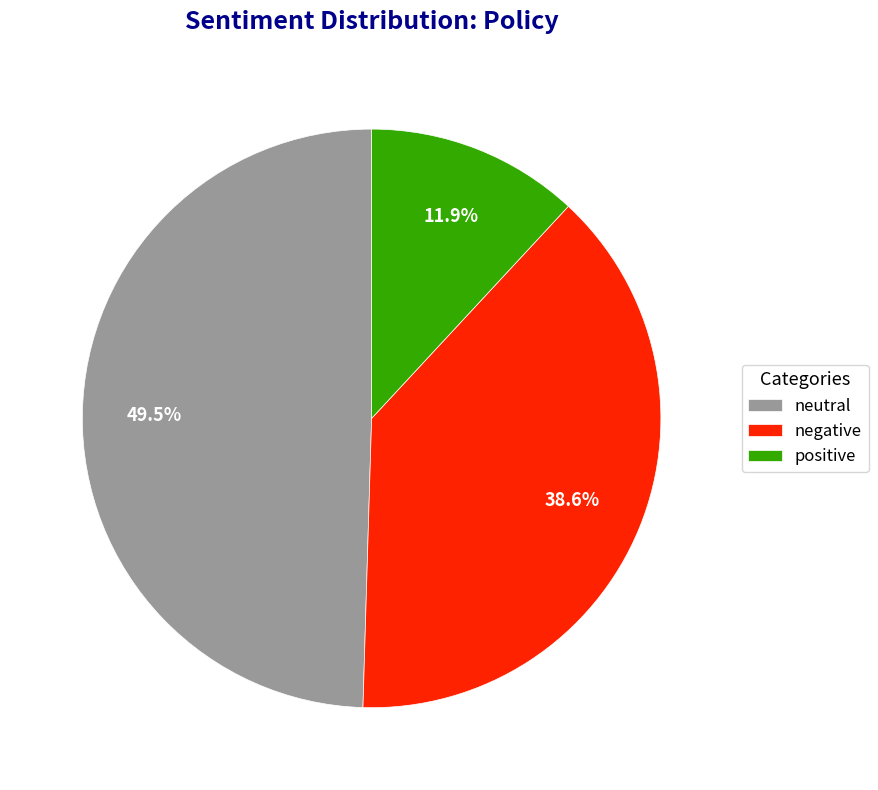

Is there a majority slice in this chart?

No